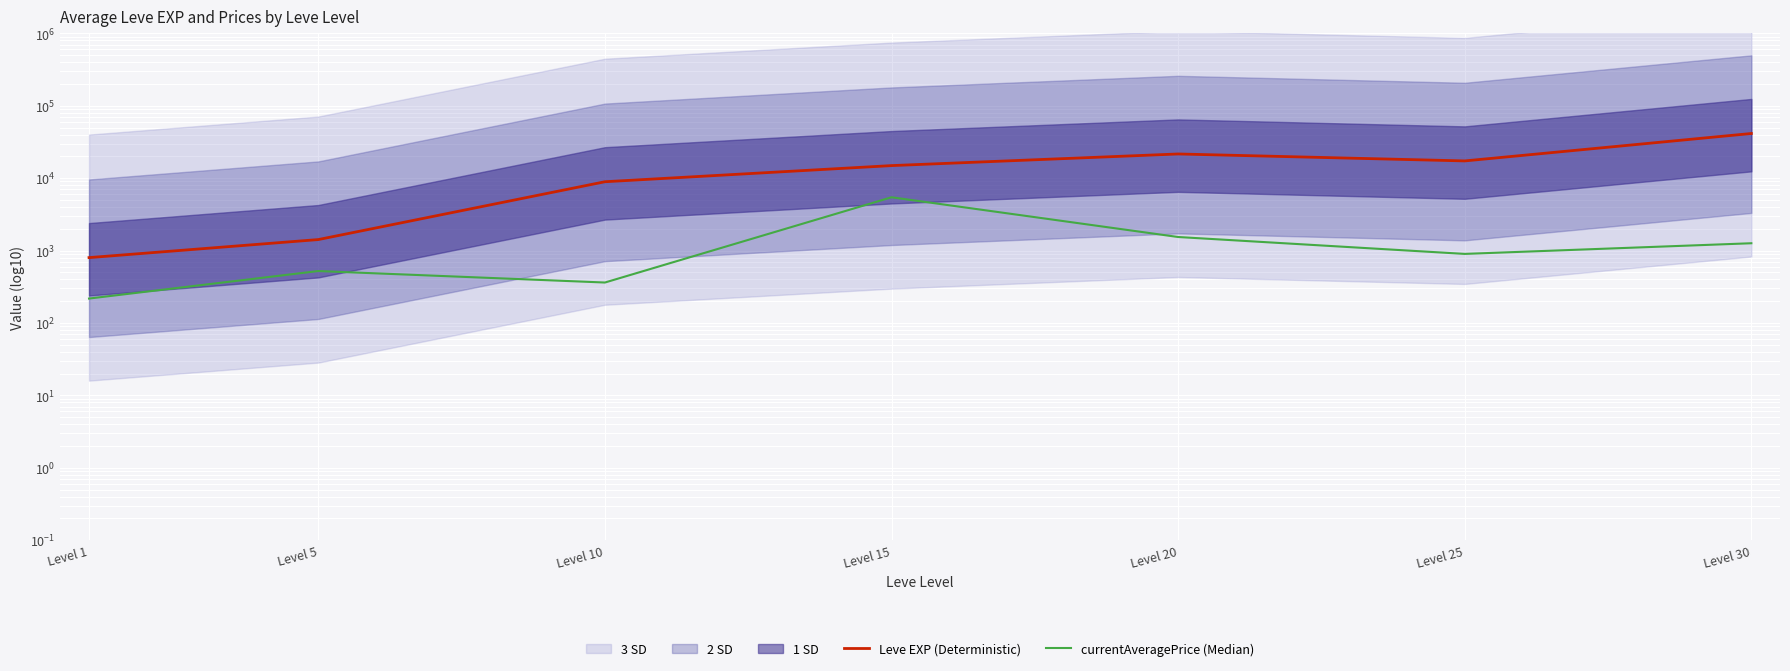

Where does the currentAveragePrice (Median) series first go above 900?

Level 15